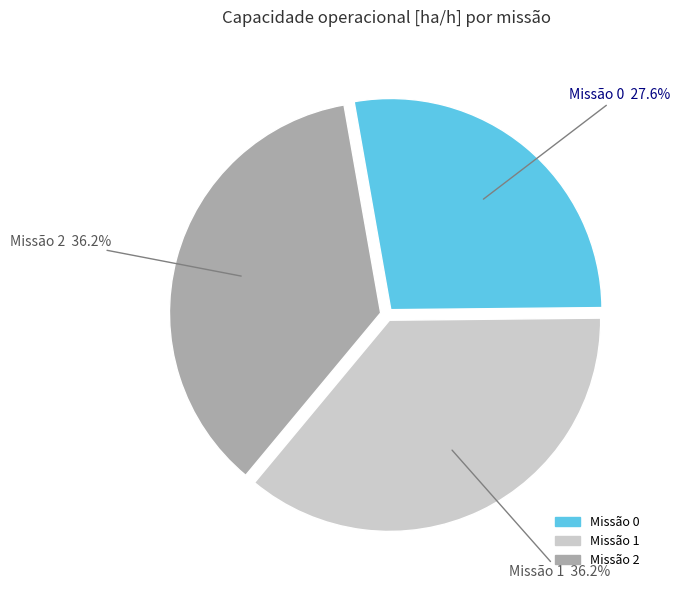

Is there a majority slice in this chart?

No